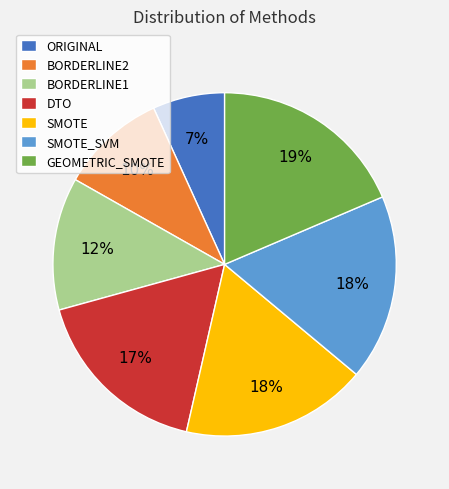

Is there a majority slice in this chart?

No